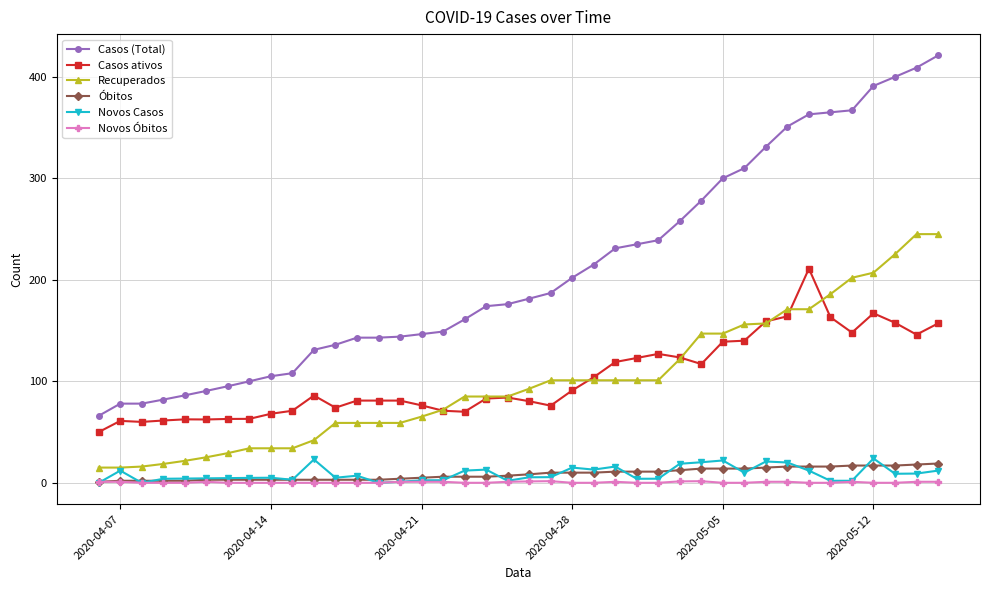

At how many categories does at least one series exceed 339?

8